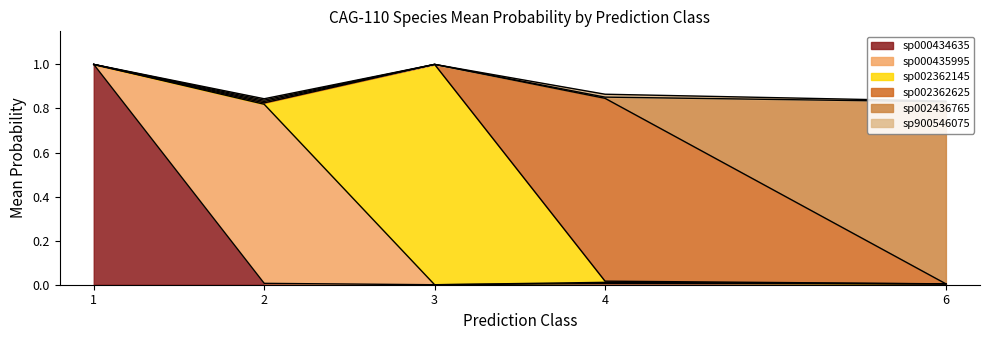

The sp000434635 series shows 0.0 at 3. True or false?

True